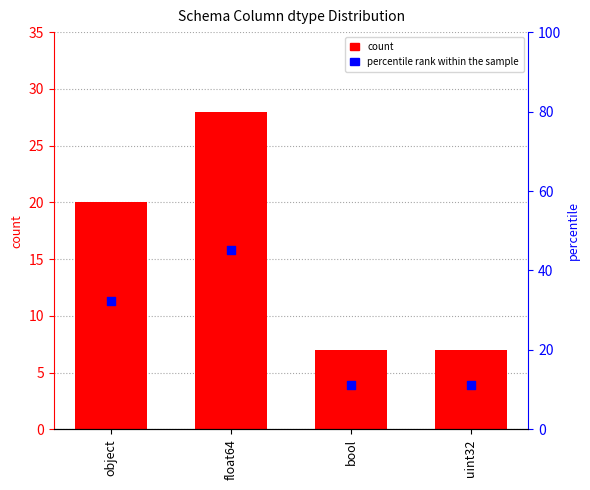

Which series contains the lowest Y value?

count